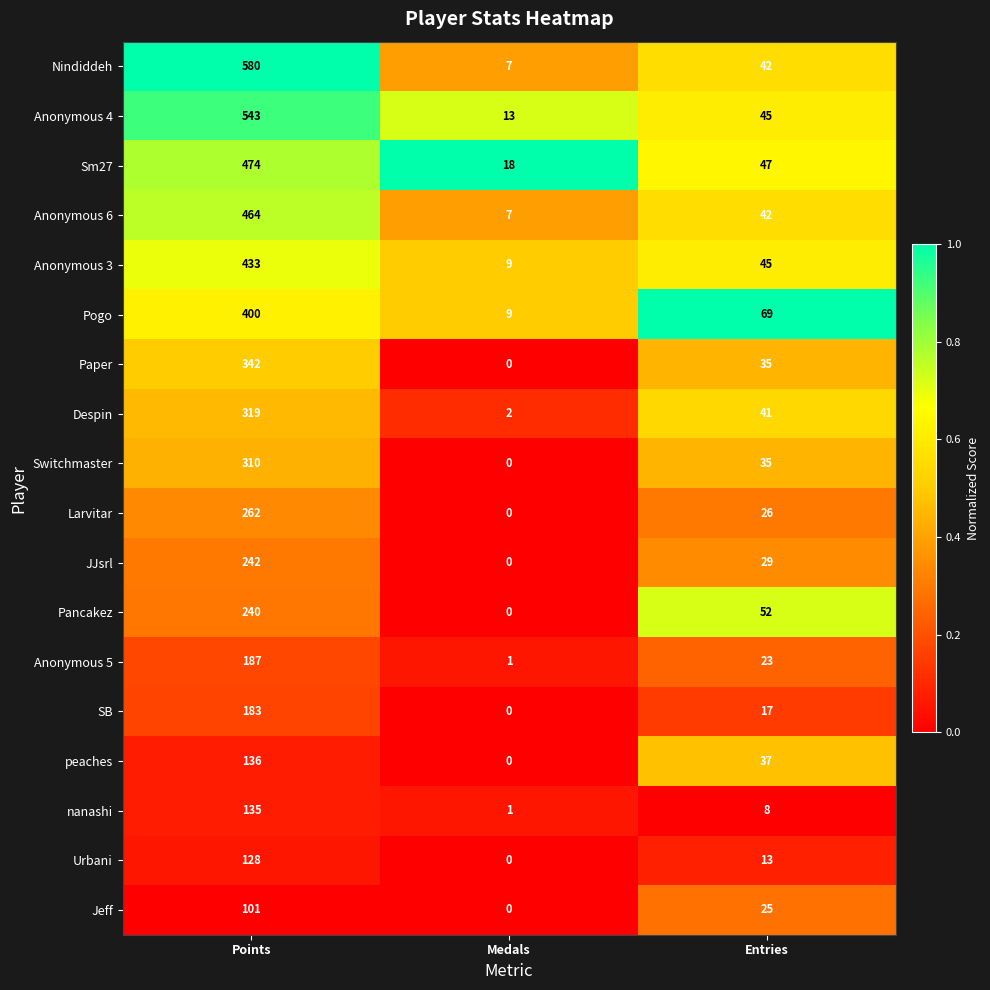

What is the sum of all Anonymous 6 values?

513